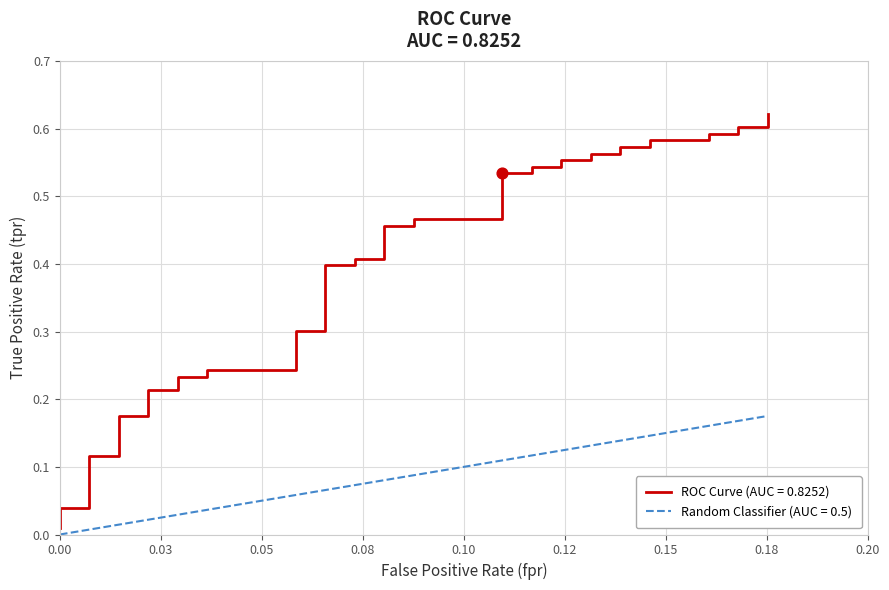

Which series has the widest spread of Y values?

ROC Curve (AUC = 0.8252)